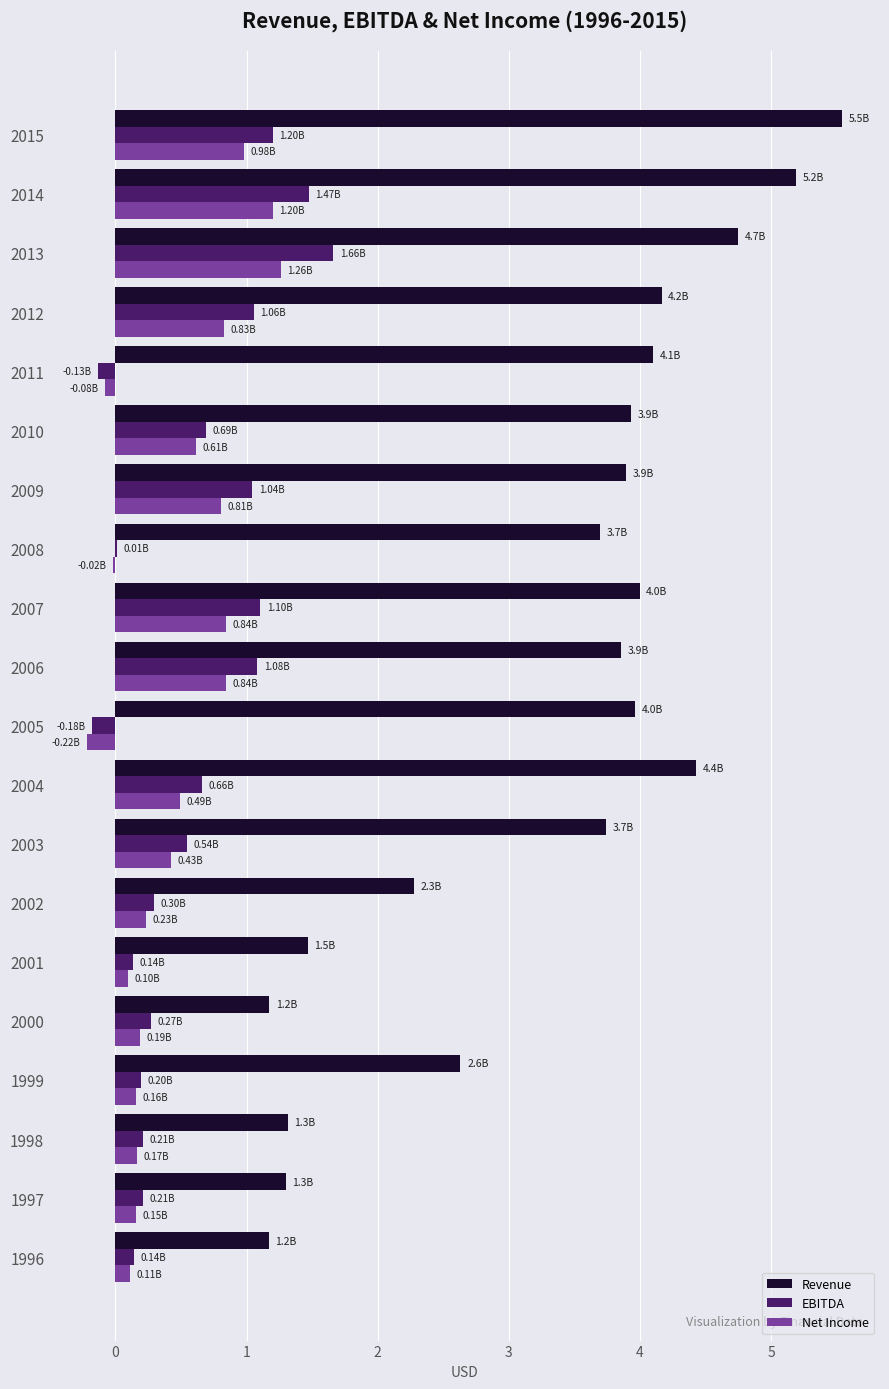

What is the sum of all EBITDA values?

11.7